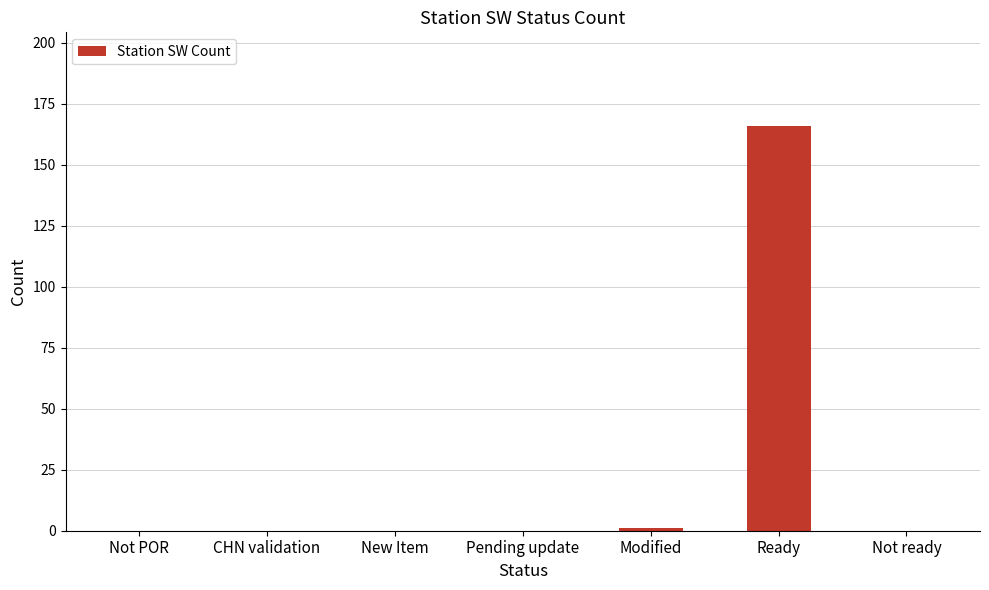

Reading left to right, transcribe all the data shown in this chart.

0	0	0	0	1	166	0